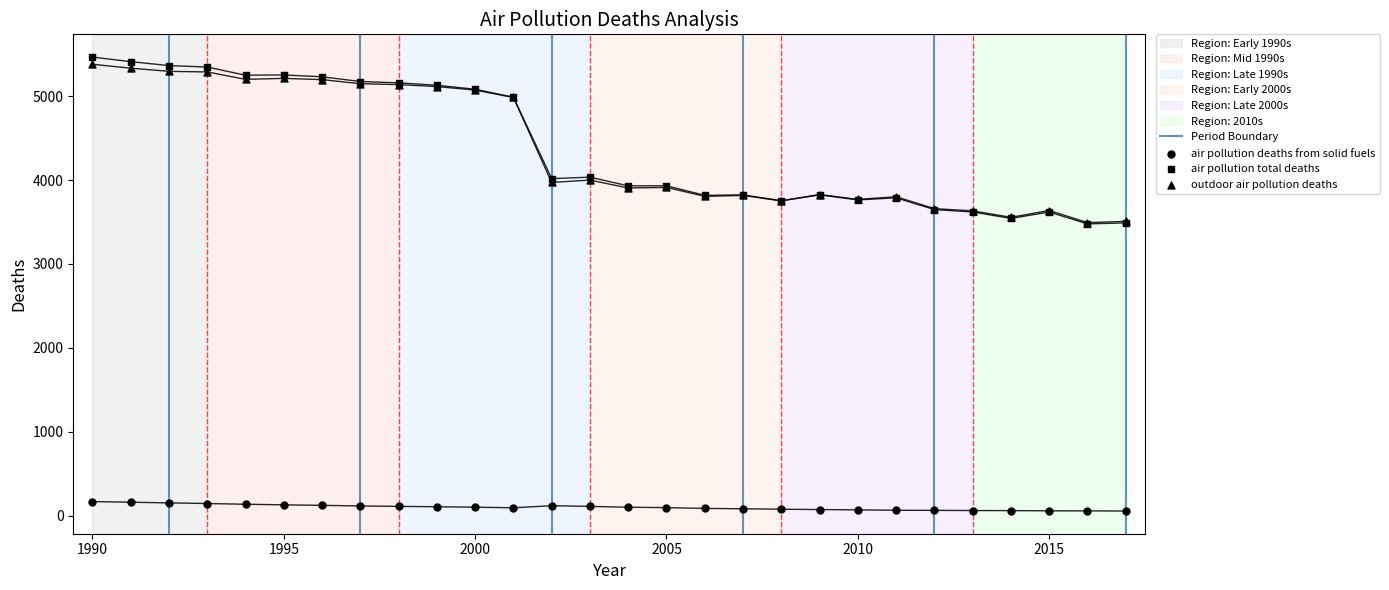

At which category is the sum across all series the highest?

1990